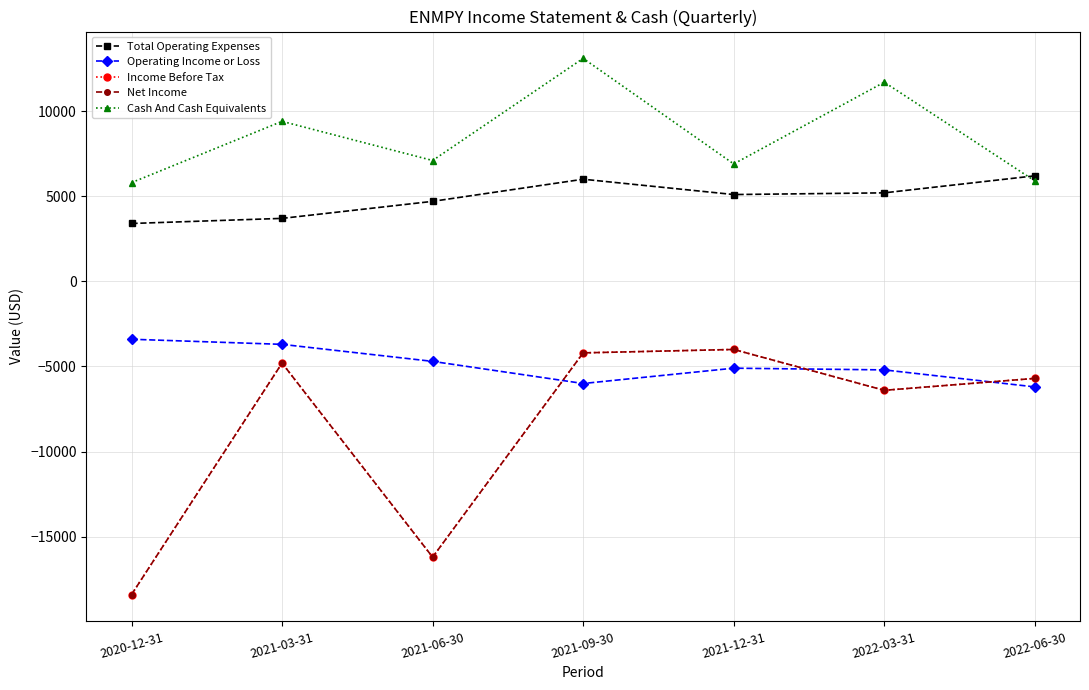

True or false: Income Before Tax has more than 0 interior local peaks.

True